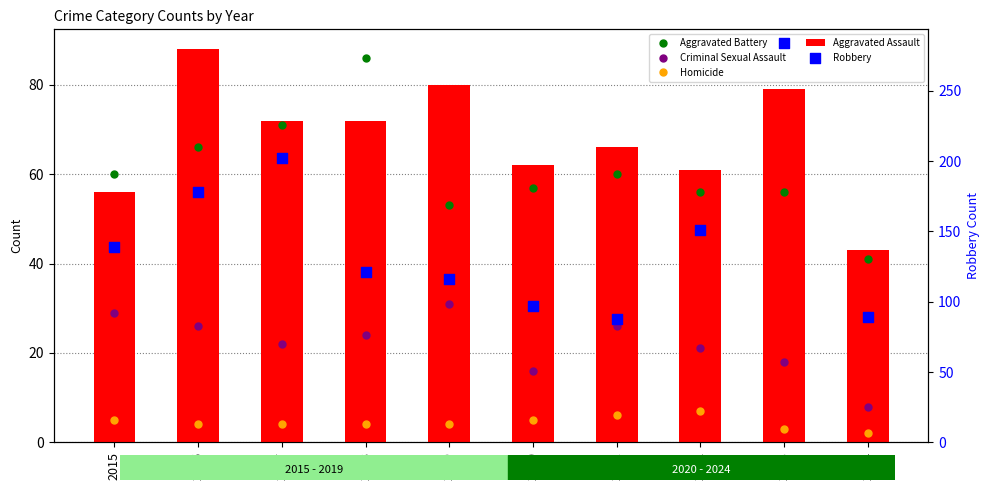

Is the value of Robbery at 2017 greater than the value of Criminal Sexual Assault at 2022?

Yes